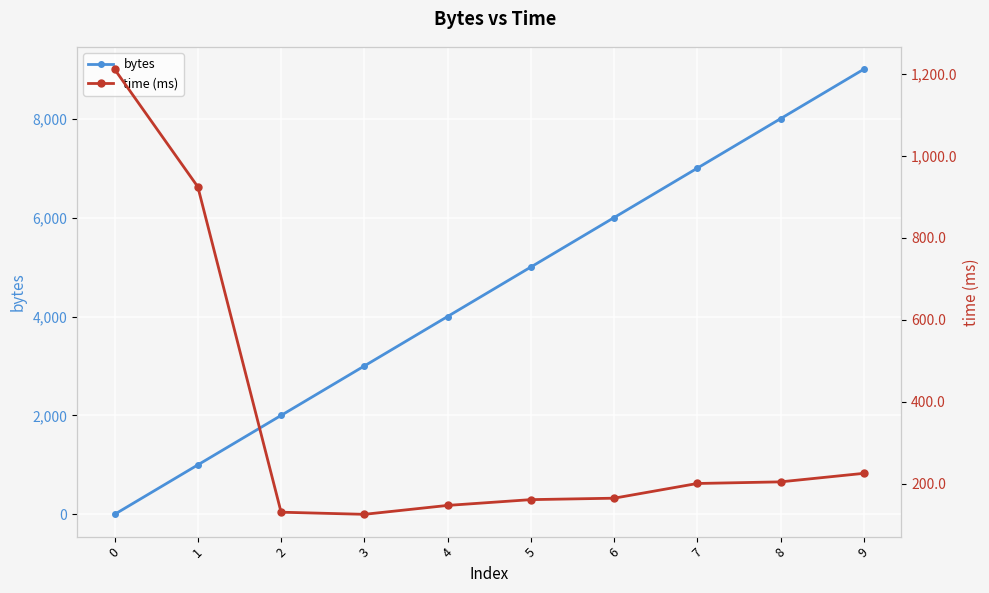

What value does the bytes series have at 9?

9001